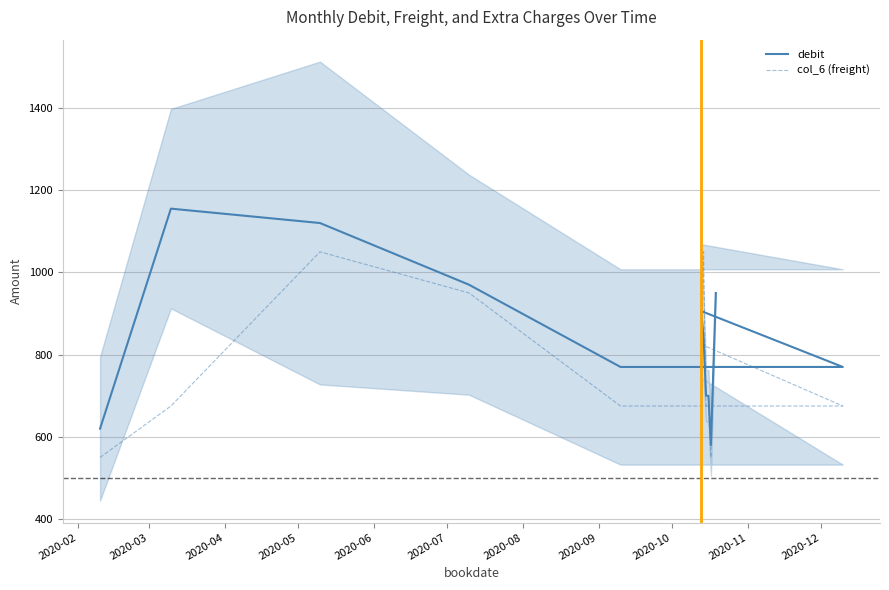

Where does the debit series first go above 843?

2020-03